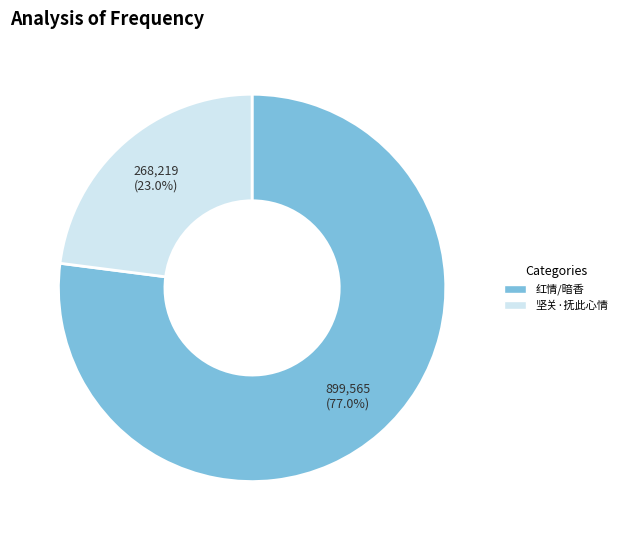

What percentage do 红情/暗香 and 坚关·抚此心情 together represent?

100.0%